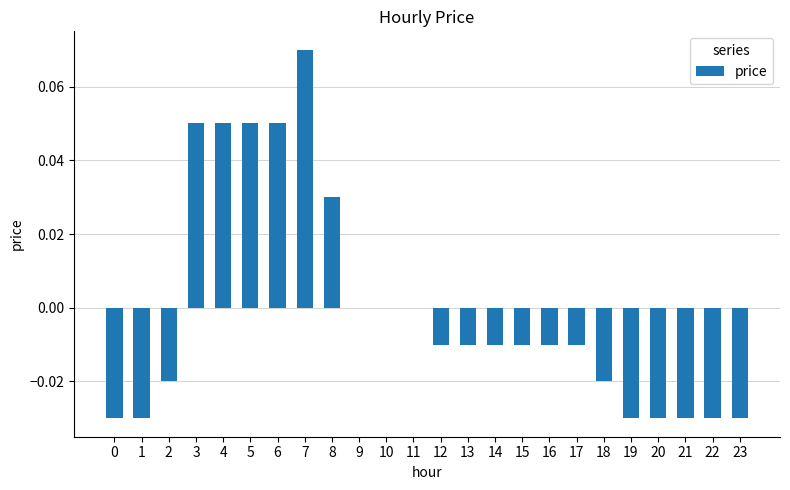

Is it true that the value at 21 is -0.0?

True